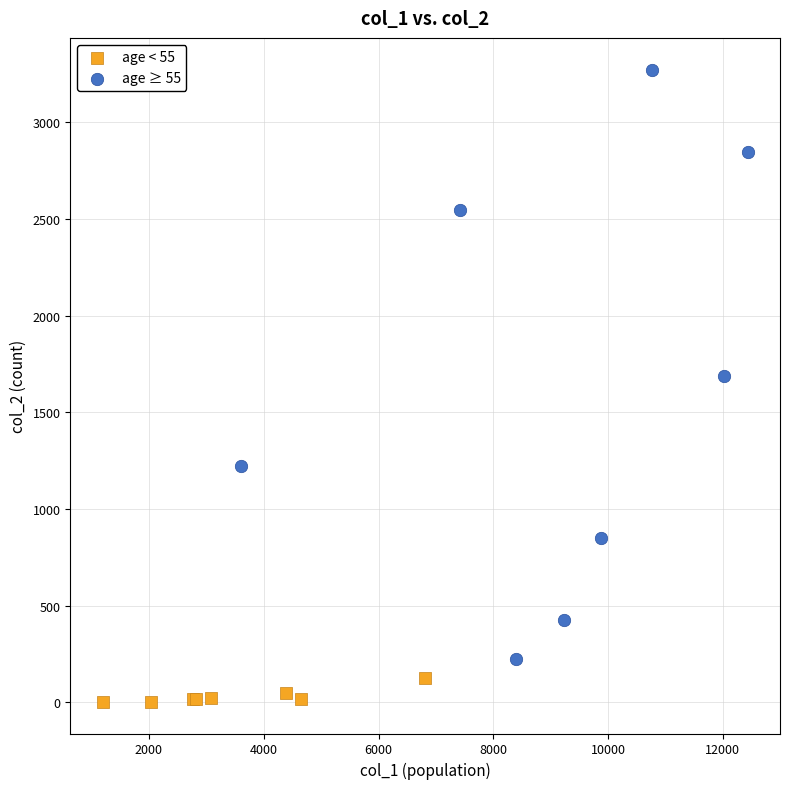

What are all the series names shown in the legend?

age < 55, age ≥ 55